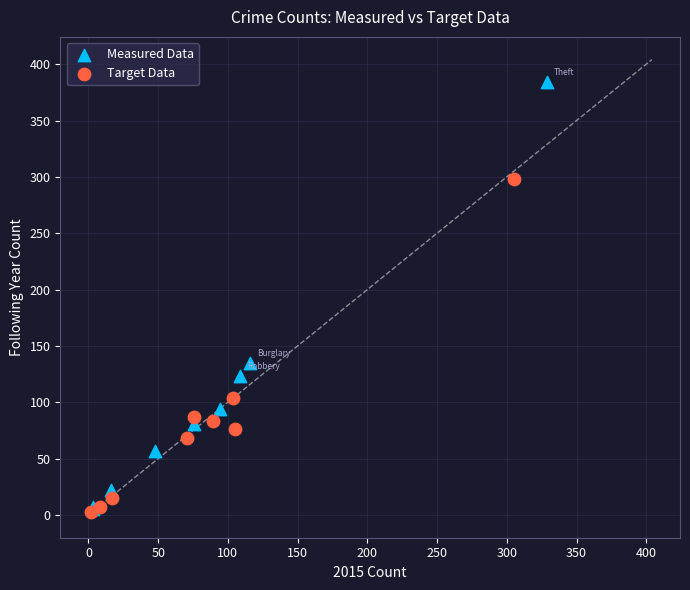

Which series reaches the maximum Y coordinate?

Measured Data